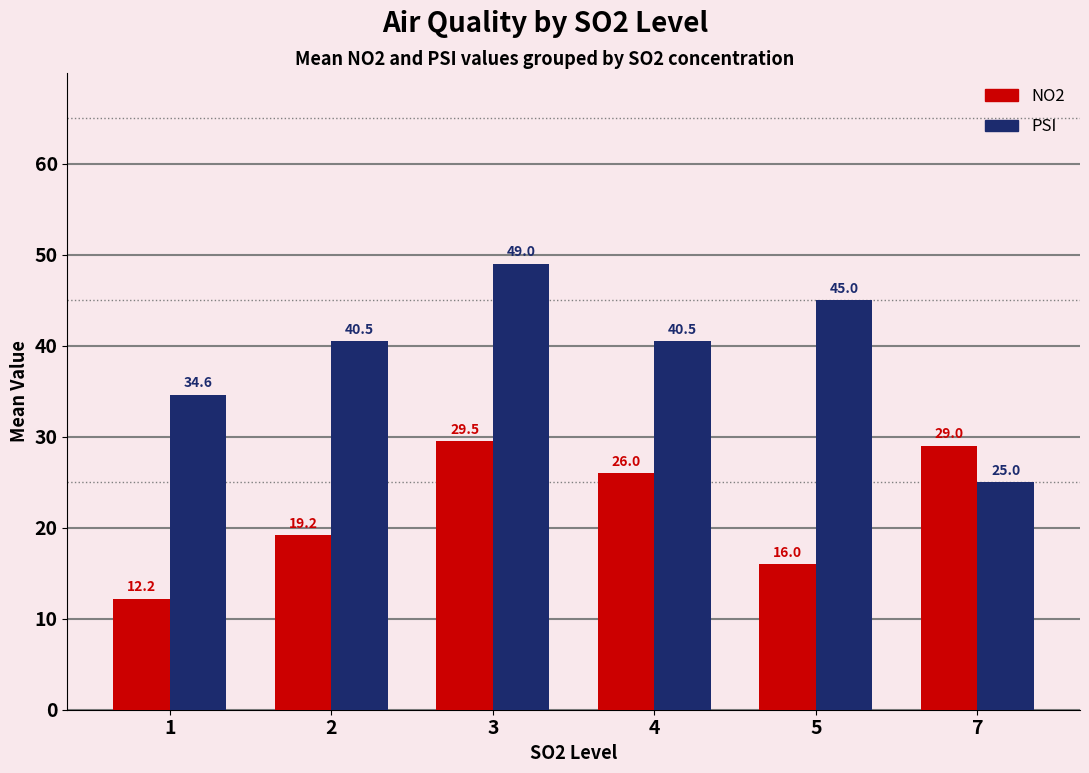

What is the difference between the PSI values at 3 and 7?

24.0